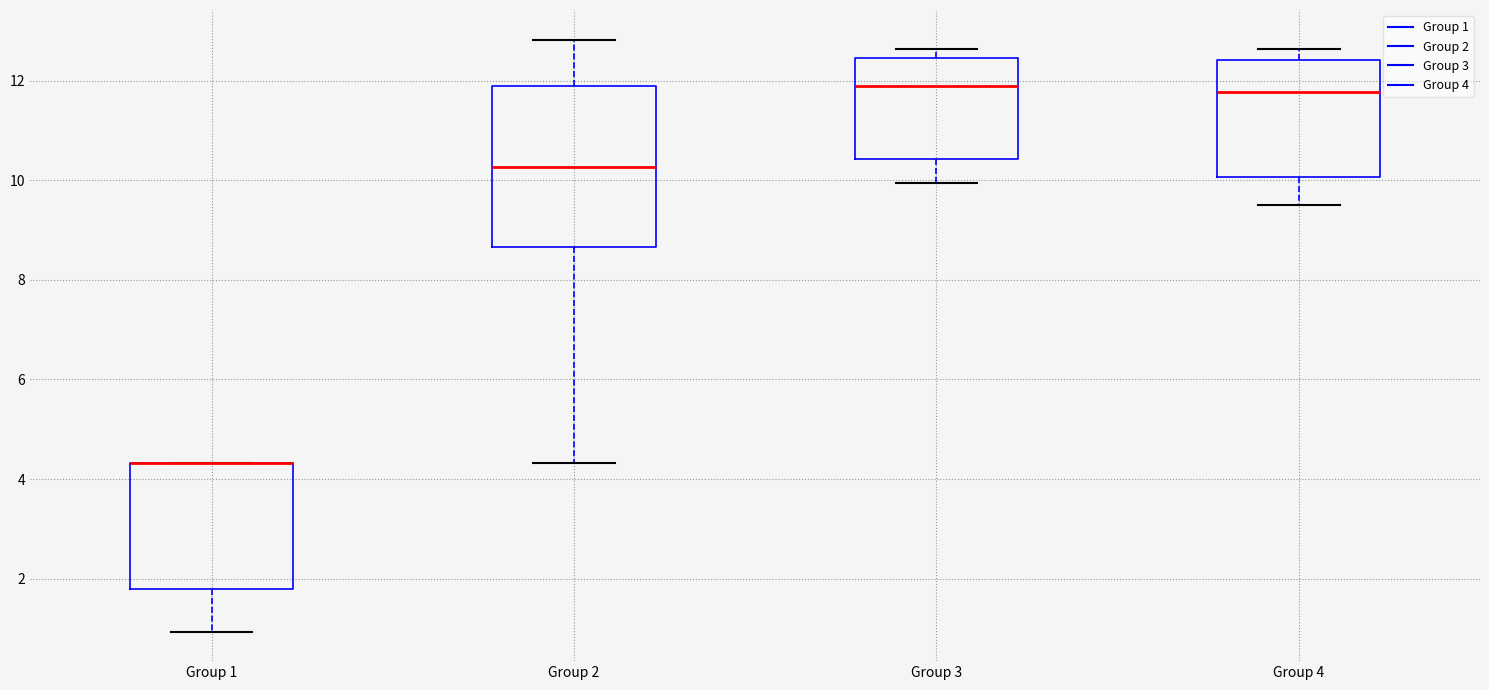

Reading left to right, transcribe this box plot: for each box, give where its median line is, the range the box spans, and where its two whiskers end, as read against the y-axis. The values are not printed on the chart, so give them approximately, as read against the axis.

Group 1: median 4.4 (drawn on the box's upper edge), box 1.8 to 4.4, whiskers 1.0 to 4.4
Group 2: median 10.2, box 8.6 to 11.8, whiskers 4.4 to 12.8
Group 3: median 11.8, box 10.4 to 12.4, whiskers 10.0 to 12.6
Group 4: median 11.8, box 10.0 to 12.4, whiskers 9.6 to 12.6